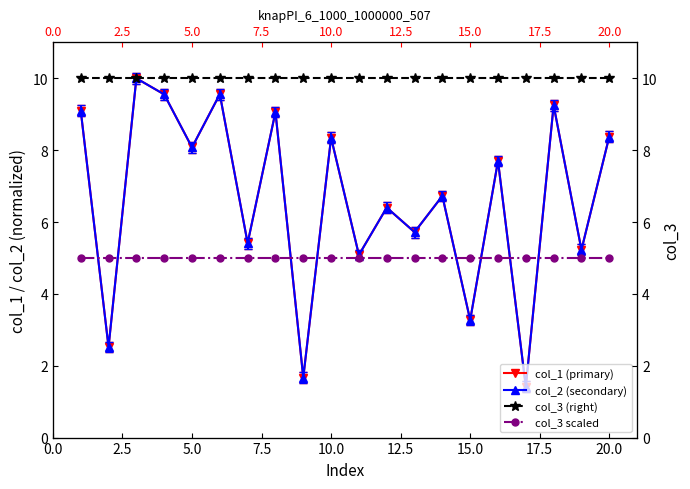

Is this an area chart (filled region under the line)?

No